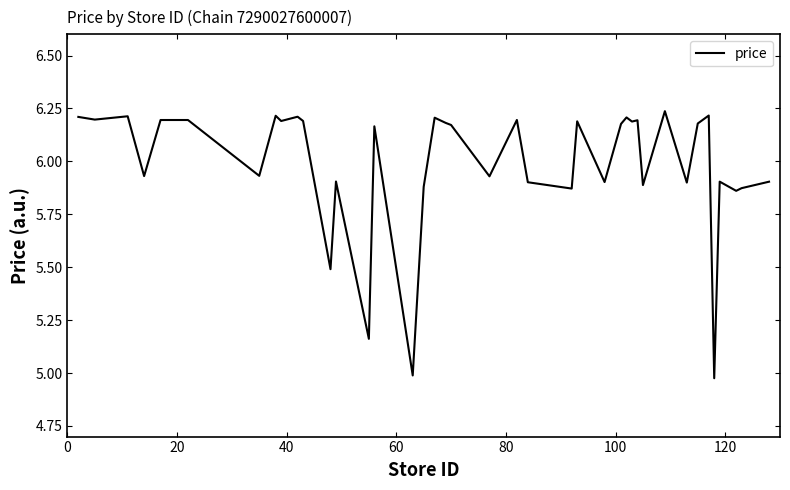

Count the number of values greater than 6.

22